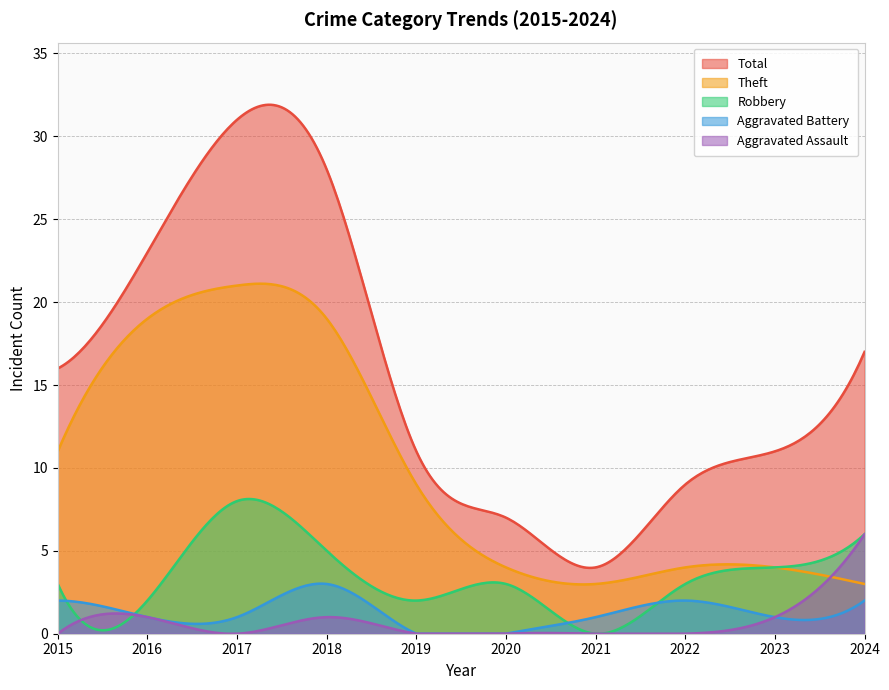

Reading left to right, what are all the values shown in this chart?

Theft: 11	19	21	19	9	4	3	4	4	3
Robbery: 3	2	8	5	2	3	0	3	4	6
Aggravated Battery: 2	1	1	3	0	0	1	2	1	2
Aggravated Assault: 0	1	0	1	0	0	0	0	1	6
Total: 16	23	31	28	11	7	4	9	11	17